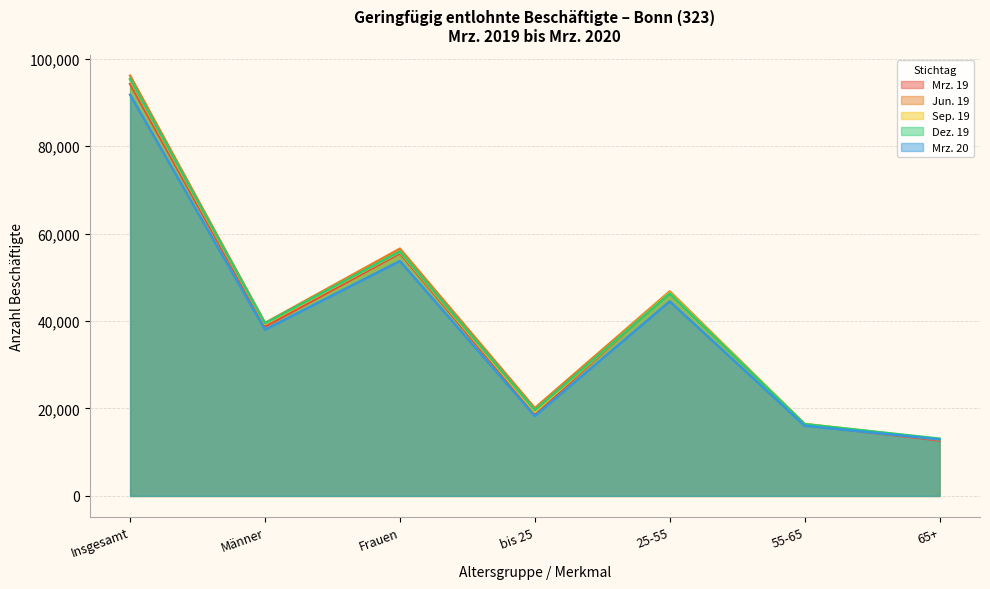

Which series changed the most between Männer and bis 25?

Sep. 19